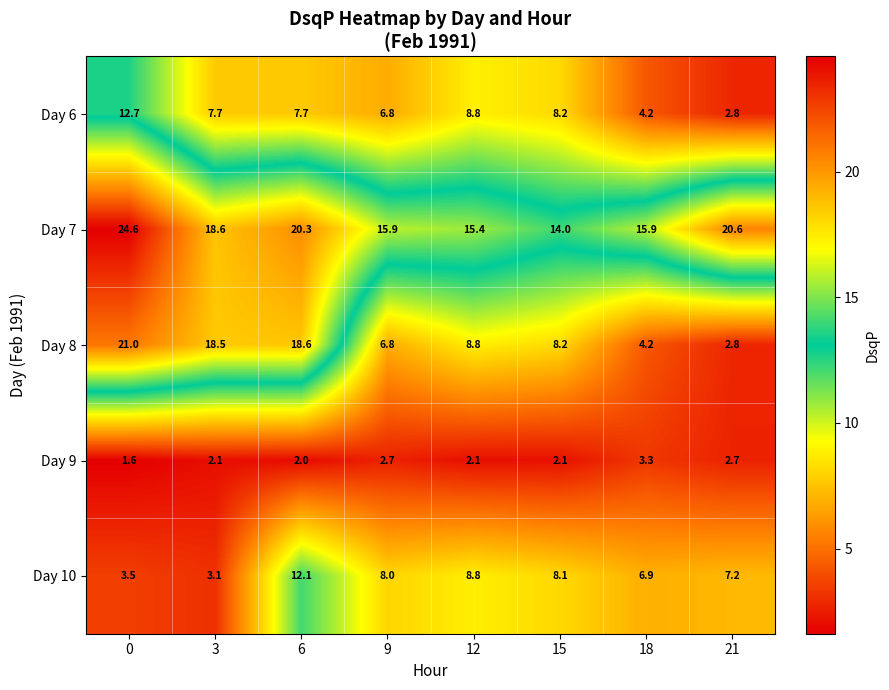

What is the maximum value shown in the chart?

24.6